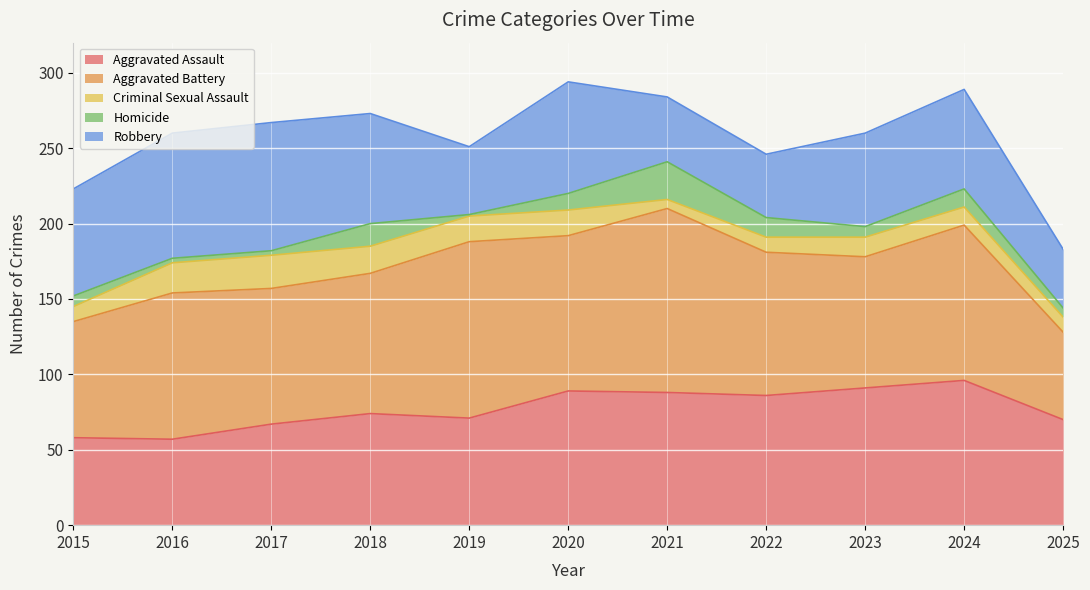

Count the number of categories in the chart.

11